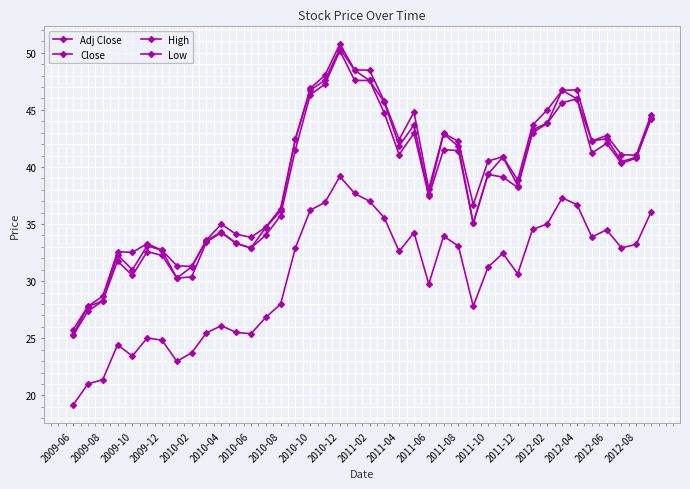

Reading right to left, extract all data points from this chart.

Adj Close: 36.1	33.2	32.9	34.5	33.9	36.7	37.3	35.0	34.5	30.6	32.4	31.2	27.8	33.1	33.9	29.8	34.3	32.6	35.5	37.0	37.7	39.2	36.9	36.2	32.9	28.0	26.8	25.4	25.5	26.1	25.5	23.7	23.0	24.8	25.0	23.4	24.4	21.4	21.0	19.2
Close: 44.3	40.9	40.5	42.5	42.3	46.0	46.7	43.9	43.2	38.4	40.9	39.4	35.1	41.8	42.9	37.6	43.7	41.8	45.6	47.6	48.5	50.4	47.6	46.7	42.5	36.2	34.7	32.9	33.3	34.3	33.5	31.2	30.3	32.7	33.1	31.0	32.3	28.3	27.8	25.3
High: 44.6	41.0	41.1	42.8	42.3	46.8	46.7	45.0	43.7	38.9	40.9	40.5	36.7	42.2	43.0	38.1	44.8	42.4	45.8	48.5	48.5	50.8	48.0	46.9	42.5	36.4	34.7	33.8	34.1	35.0	33.6	31.3	31.4	32.7	33.3	32.5	32.6	28.7	27.8	25.8
Low: 44.2	40.8	40.3	42.1	41.2	46.0	45.6	43.8	43.0	38.2	39.1	39.3	35.1	41.4	41.5	37.4	43.0	41.1	44.7	47.6	47.6	50.2	47.3	46.3	41.5	35.7	34.0	32.9	33.3	34.2	33.4	30.4	30.3	32.3	32.6	30.5	31.8	28.3	27.4	25.2